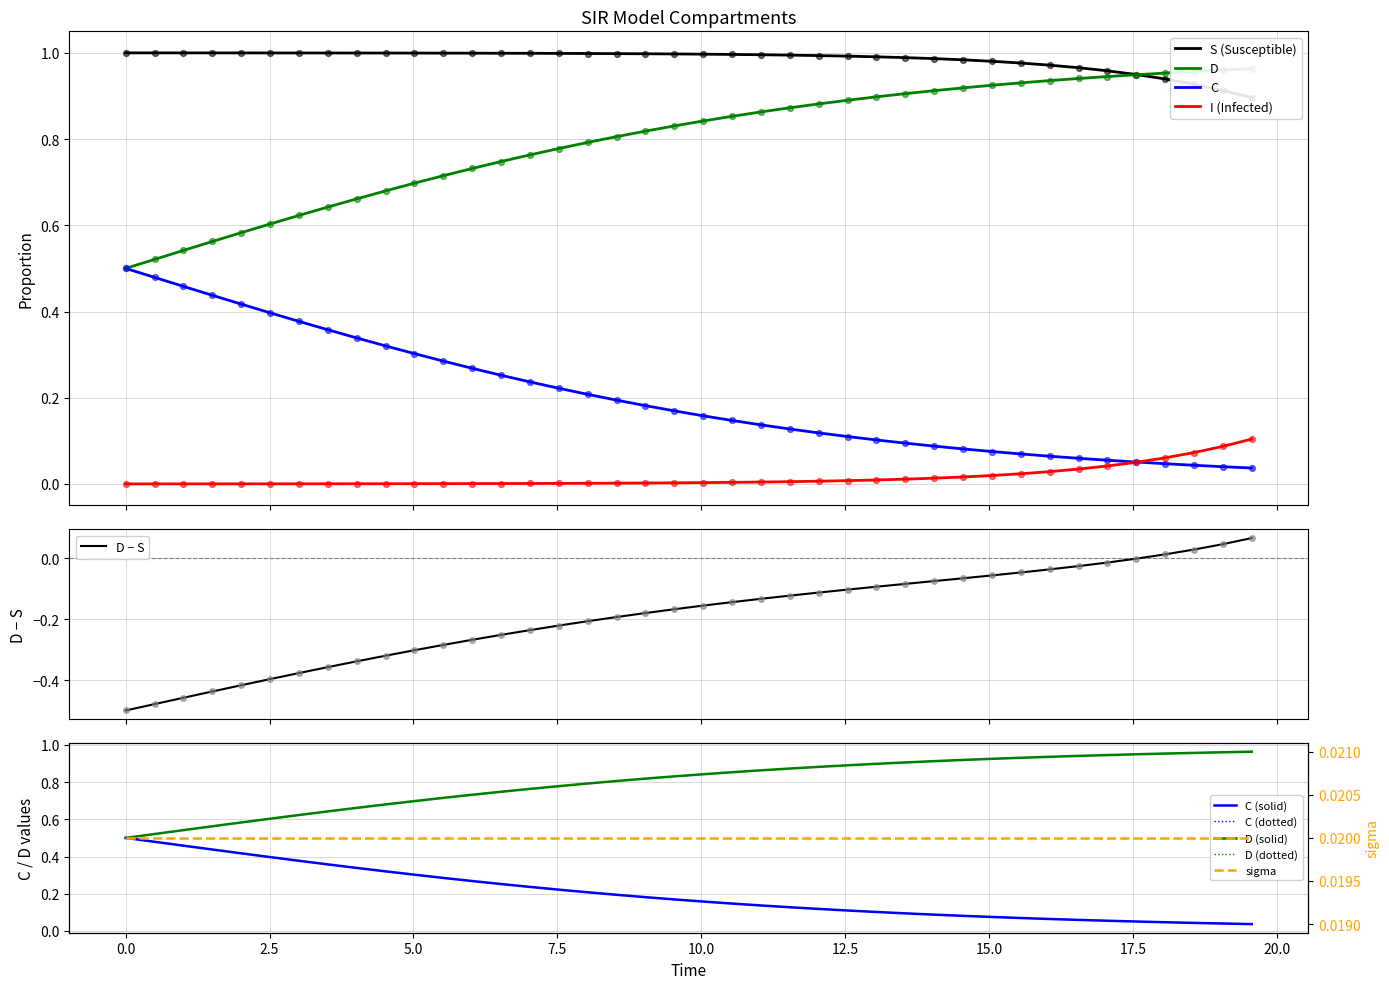

Is the value of D at 36 greater than the value of C at 30?

No